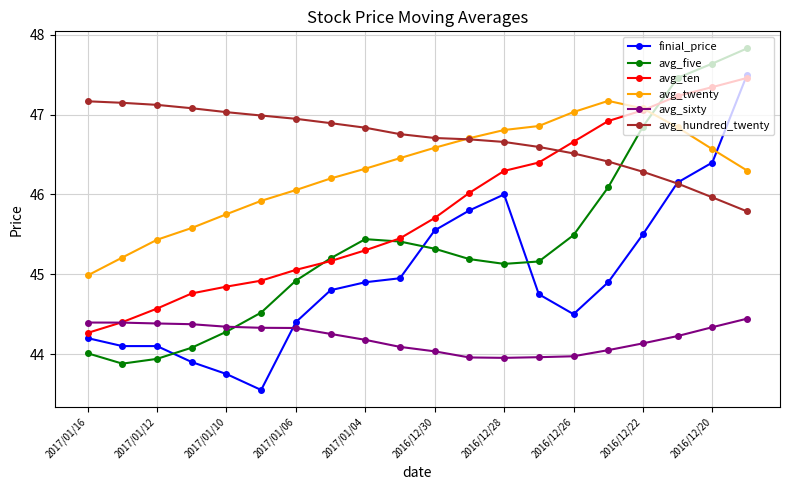

How many intersections are there between avg_sixty and finial_price?

1